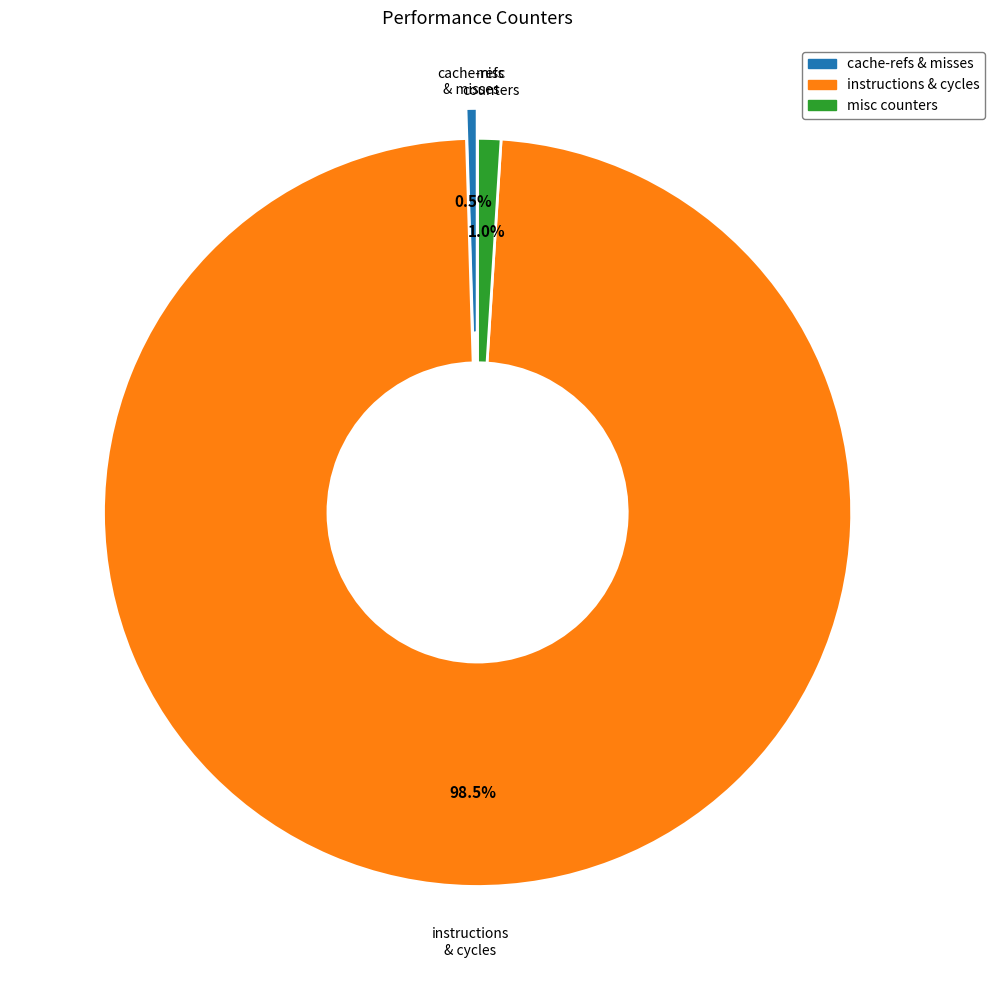

Does any single category account for the majority?

Yes